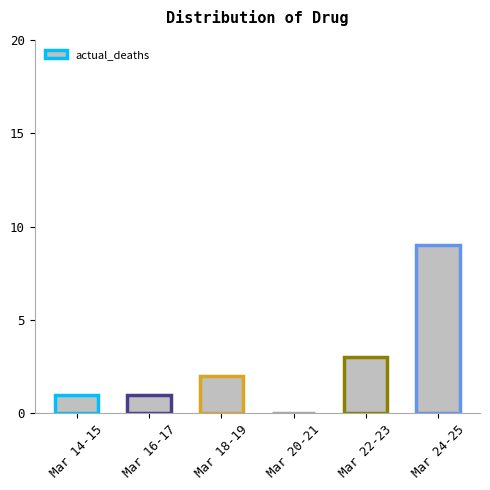

What is the maximum value shown in the chart?

9